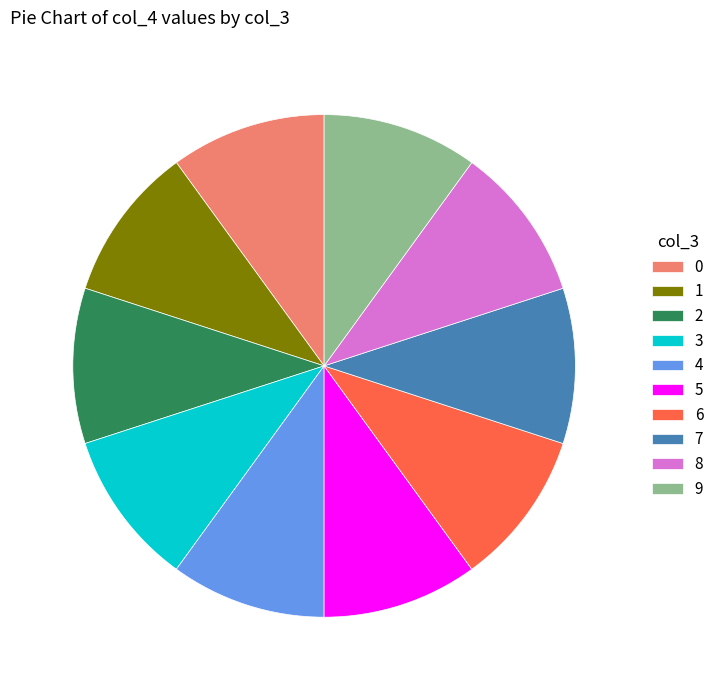

Is there a majority slice in this chart?

No